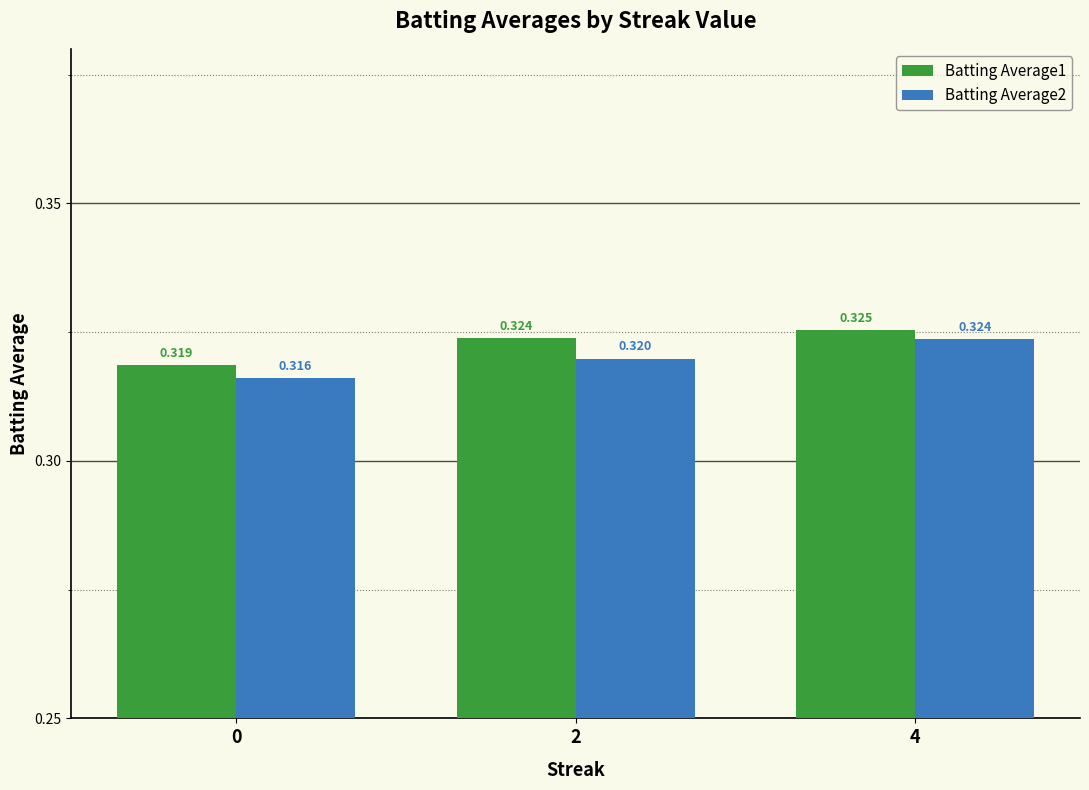

How many categories are shown in the chart?

3